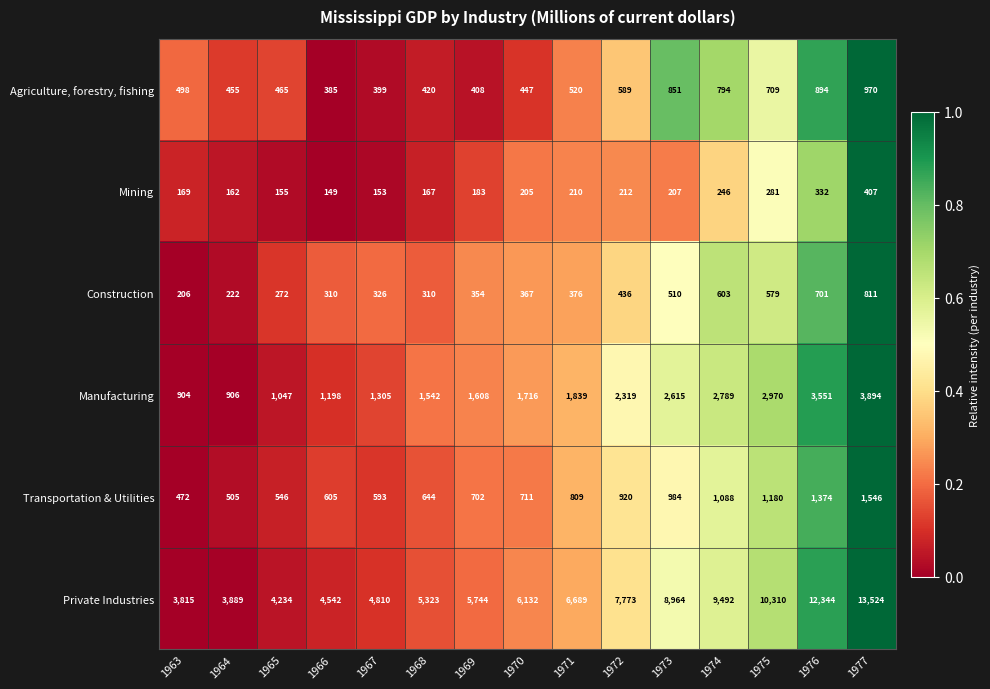

Which series changed the most between 1969 and 1974?

Private Industries